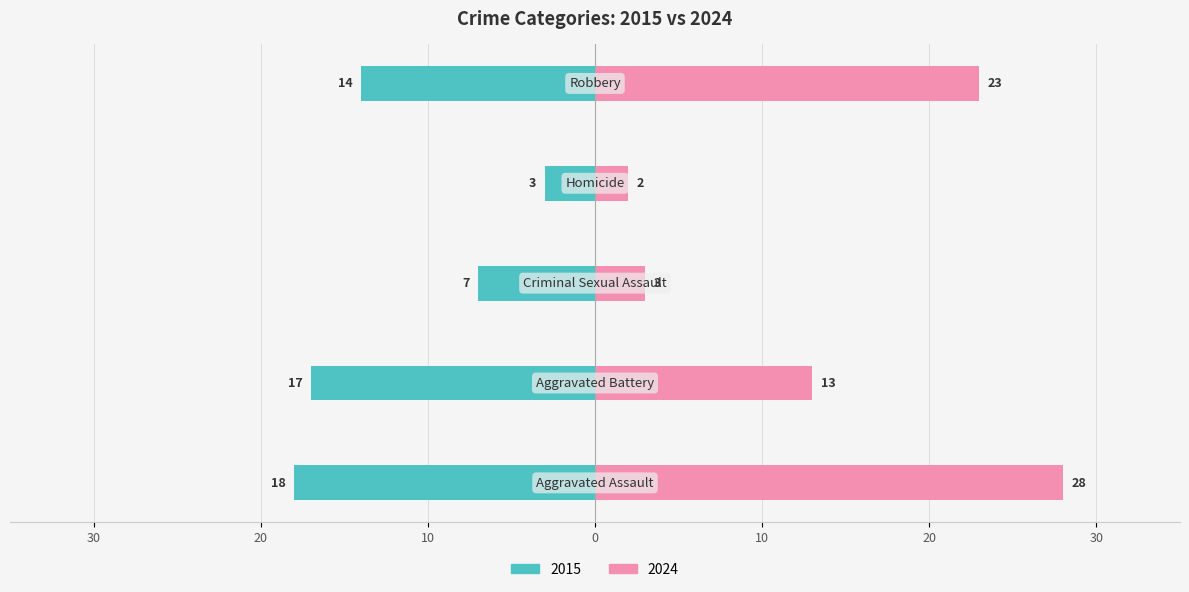

Rank the series by their maximum value, from lowest to highest.

2015, 2024